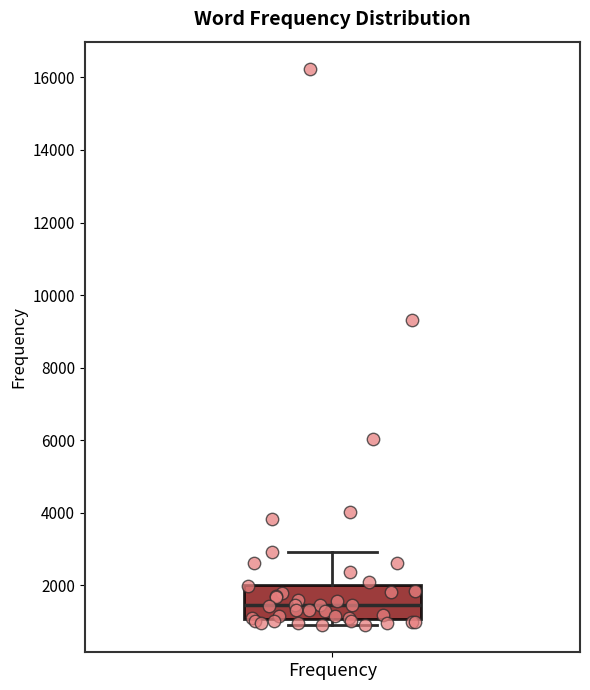

Where is the lower edge of the box for Frequency on the y-axis? The values are not printed on the chart, so give them approximately, as read against the axis.

1000